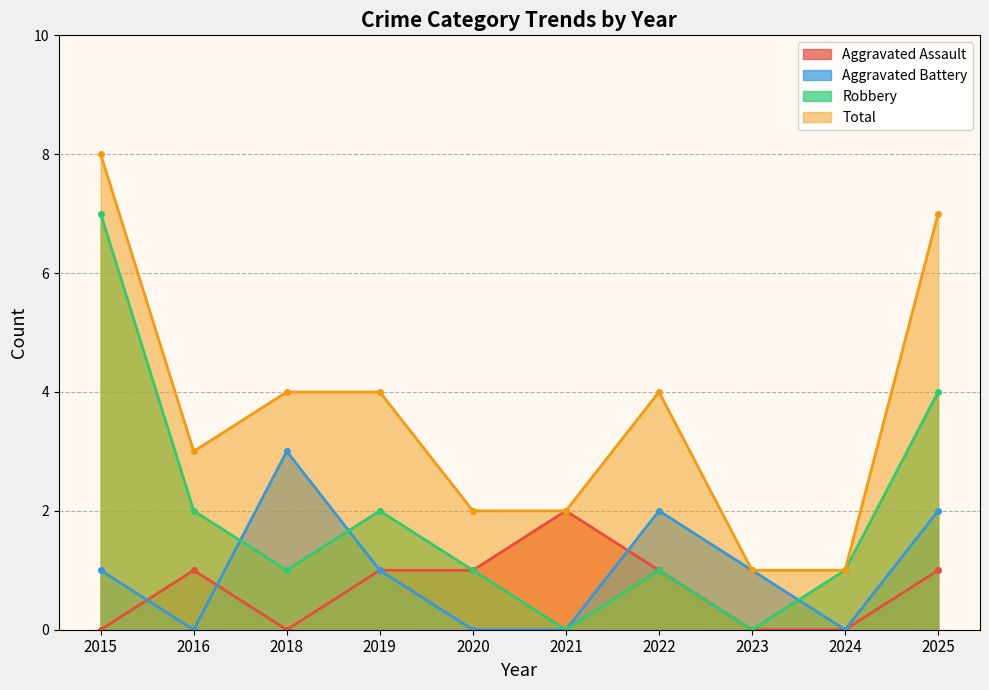

At 2016, list the series in order from largest to smallest.

Total, Robbery, Aggravated Assault, Aggravated Battery